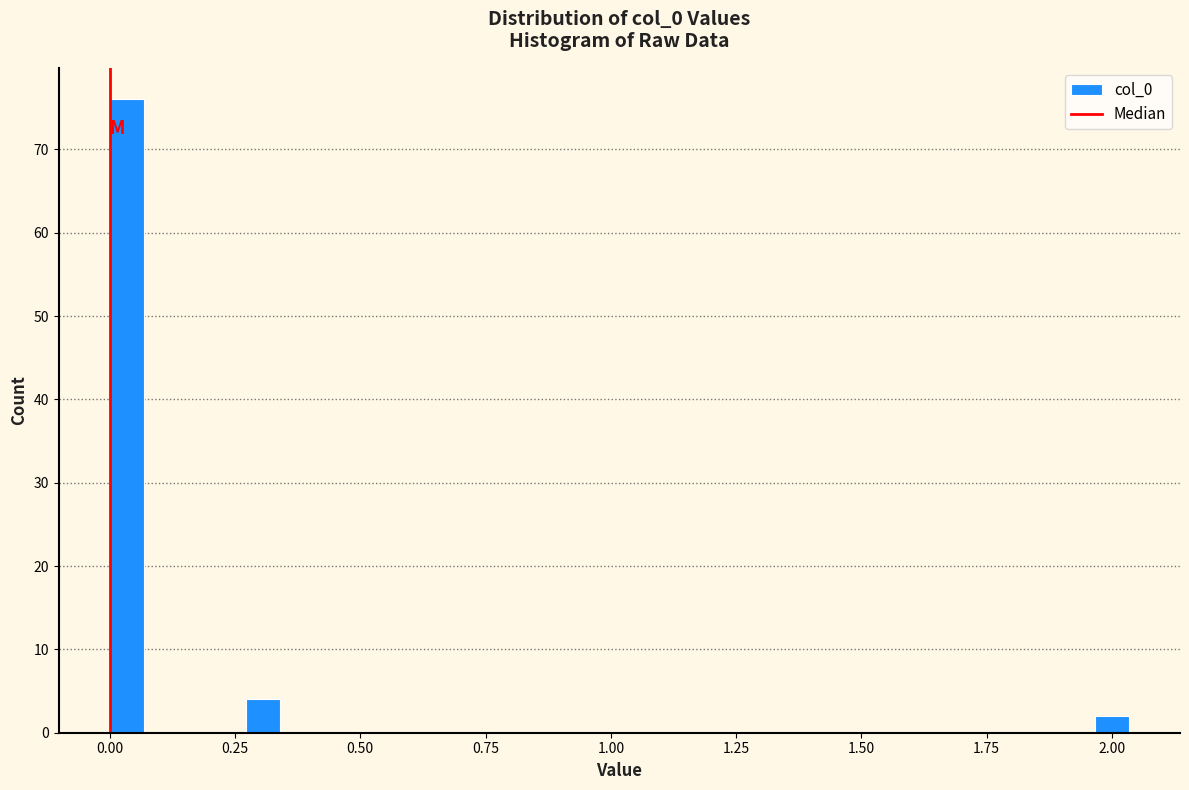

Around what value on the x-axis is the tallest bar? Give the approximate position of its centre, as read against the axis.

0.05